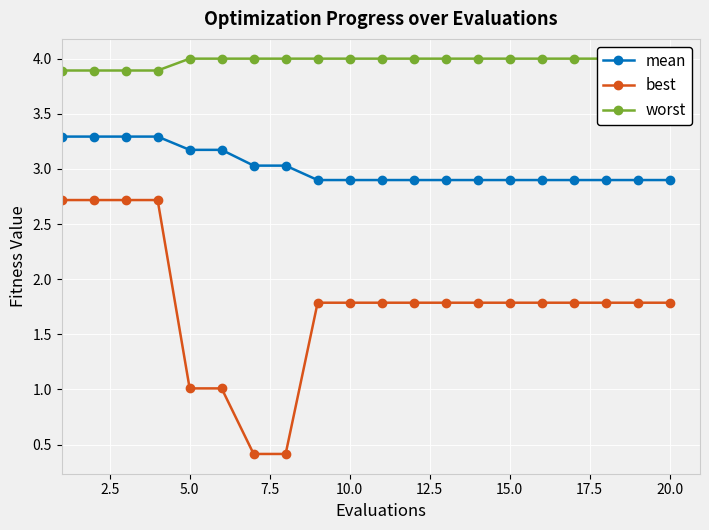

How many lines are shown in the chart?

3